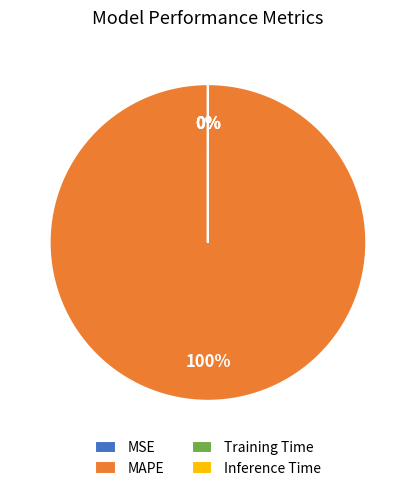

Which slice represents more than half of the pie?

MAPE